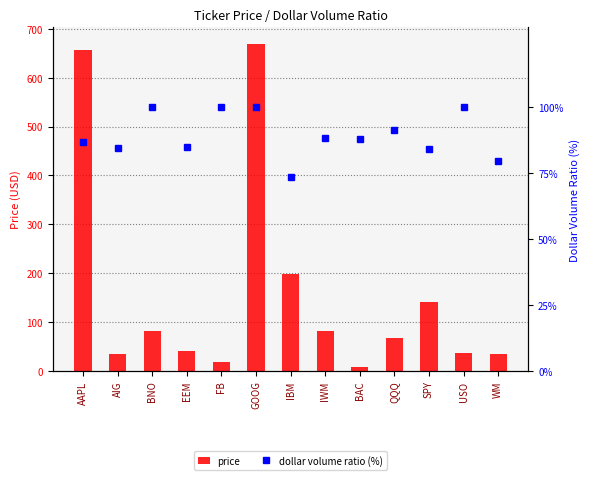

What is the minimum value for dollar volume ratio (%)?

73.3